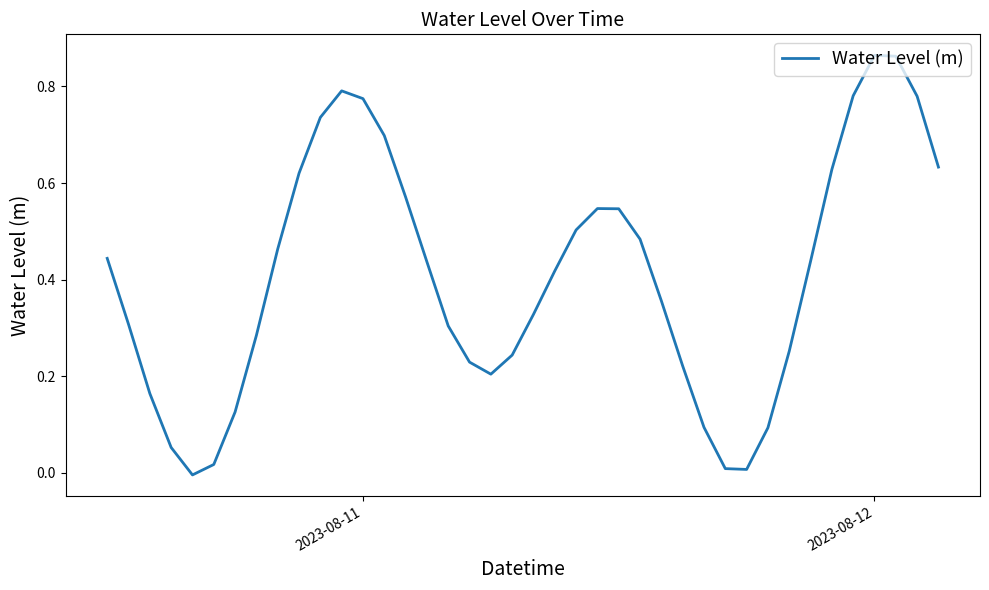

True or false: there are more than 2 points higher than both neighbors.

True